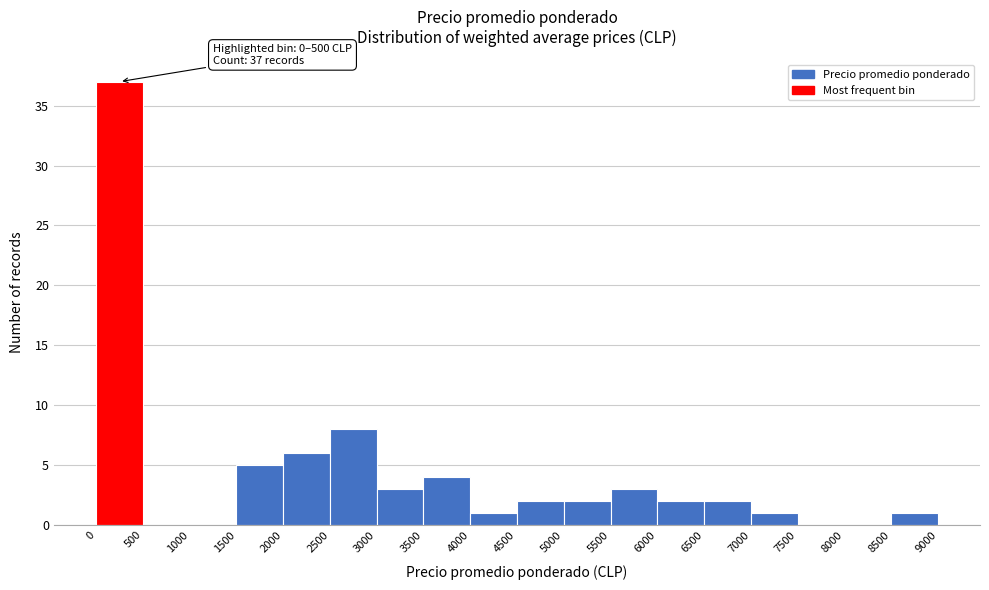

Over which range of the x-axis is the bar tallest?

0 to 500